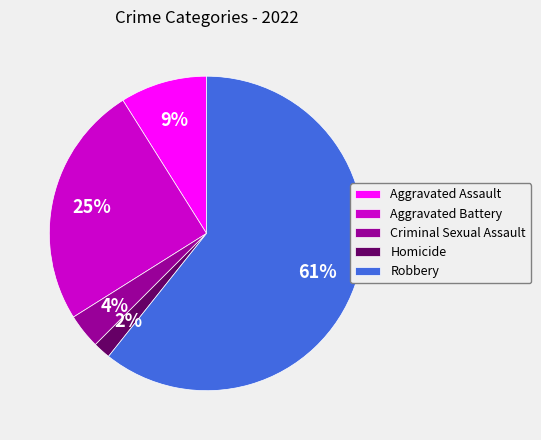

Which category accounts for the majority?

Robbery